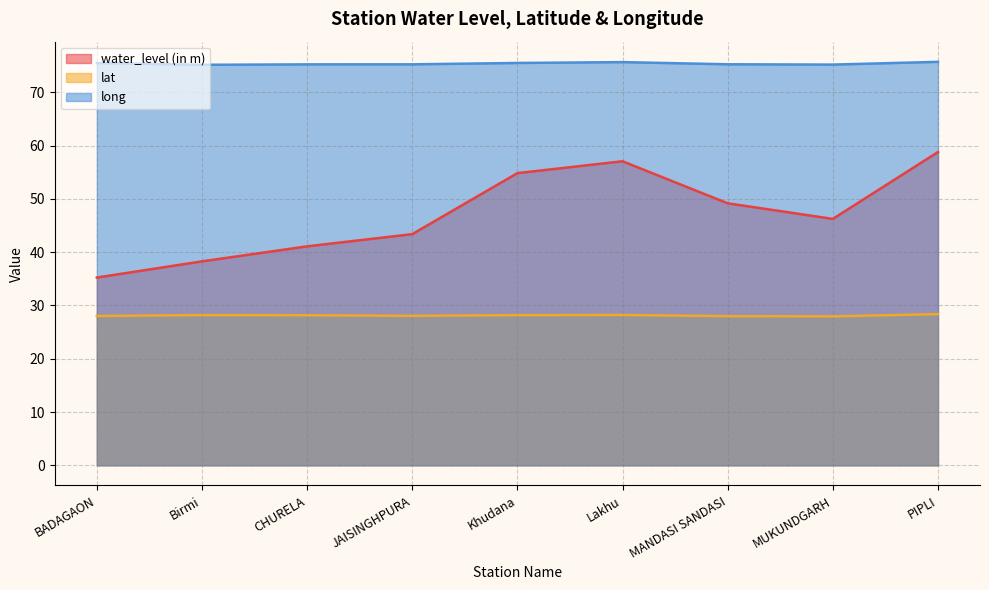

Where does the water_level (in m) series first go above 46?

Khudana